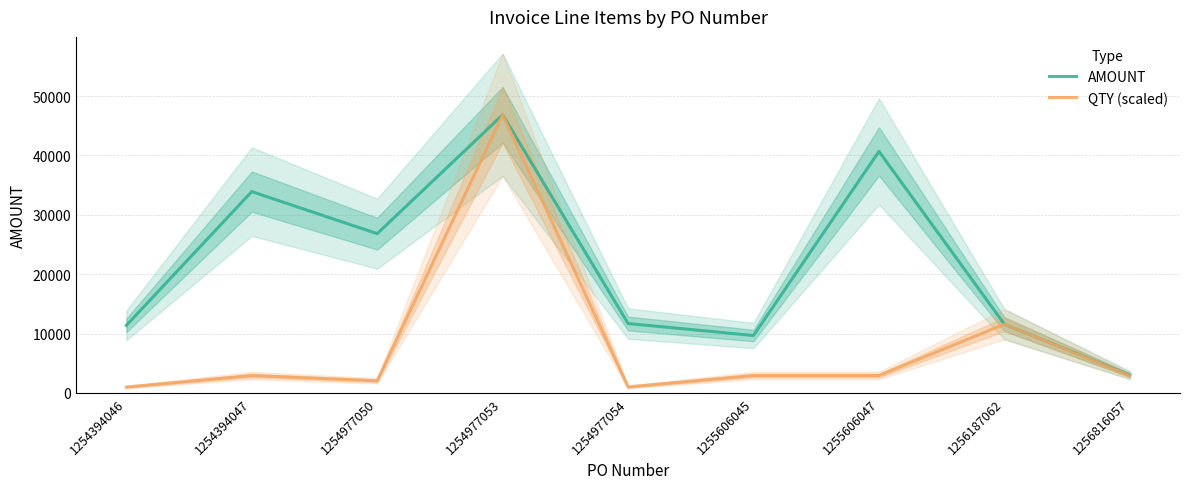

True or false: AMOUNT and QTY (scaled) intersect in this chart.

False